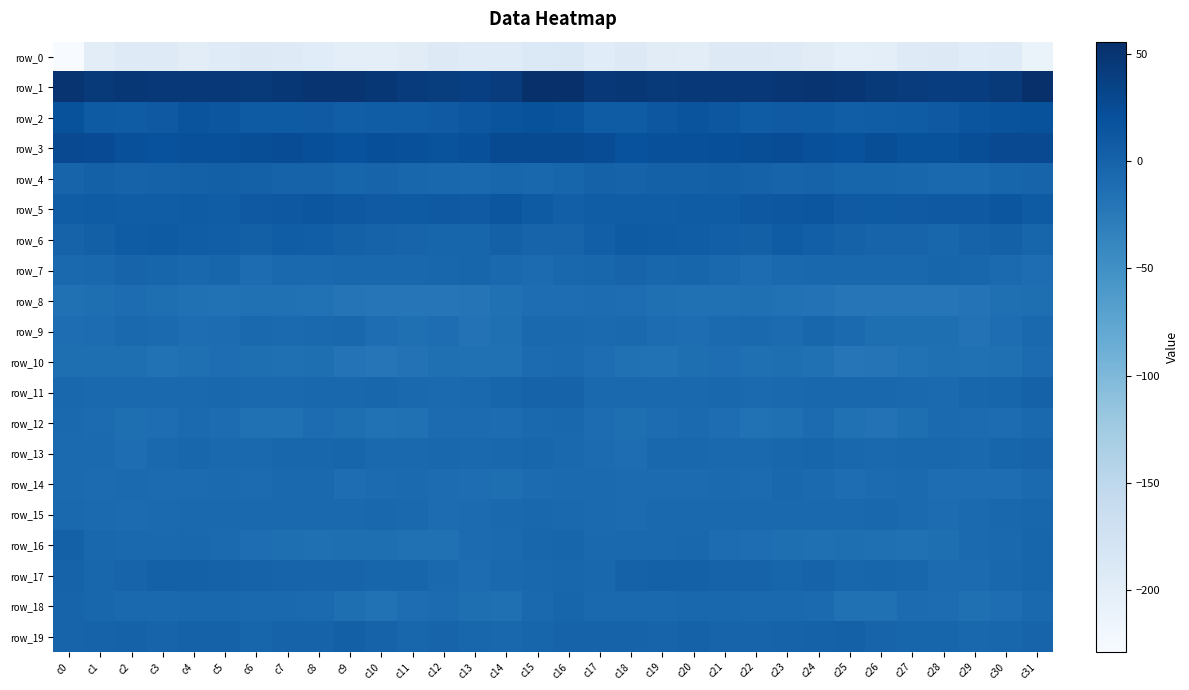

What is the greatest value displayed?

55.6